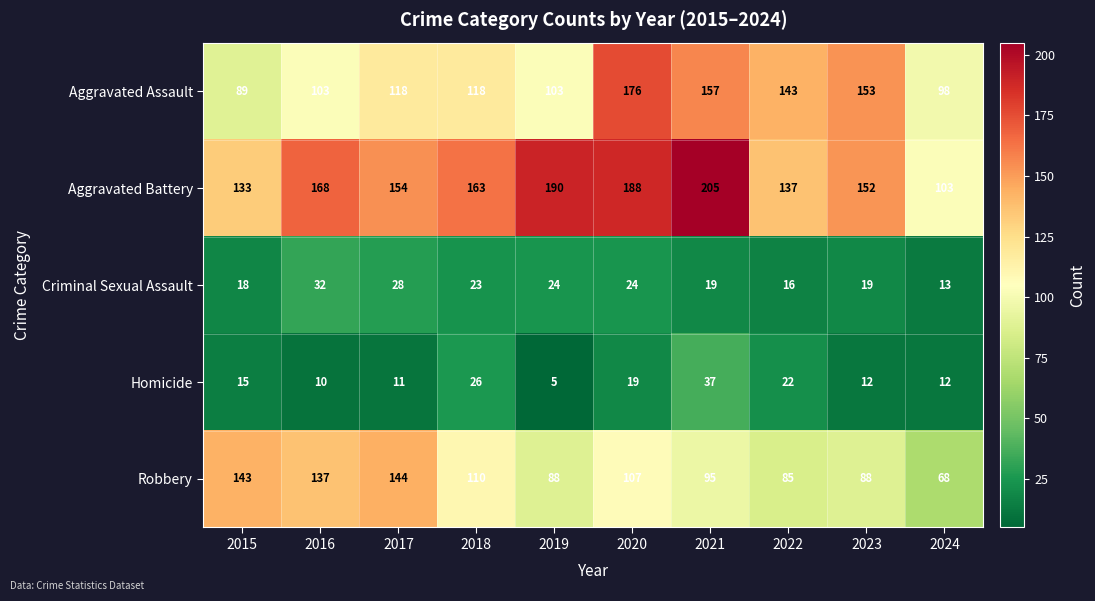

List the series in order of their peak value, highest first.

Aggravated Battery, Aggravated Assault, Robbery, Homicide, Criminal Sexual Assault